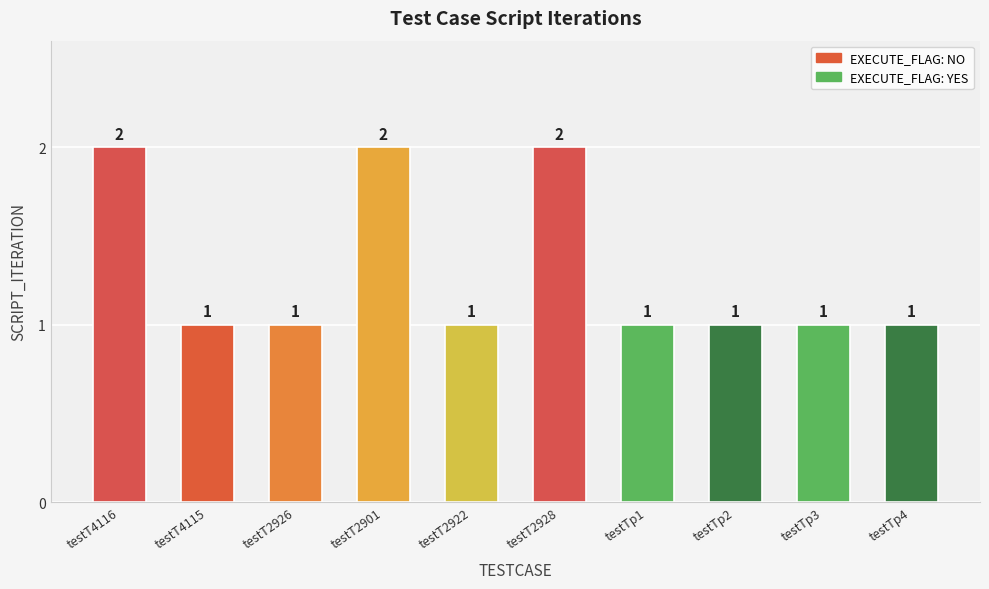

What is the change in value from testT4116 to testTp3?

-1